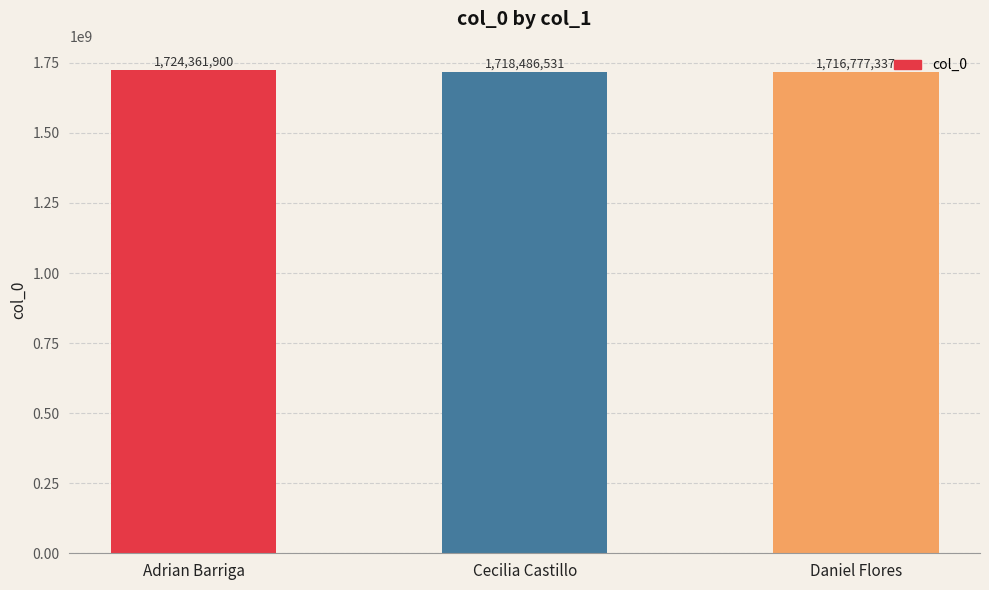

What is the label of the 3rd bar from the right?

Adrian Barriga